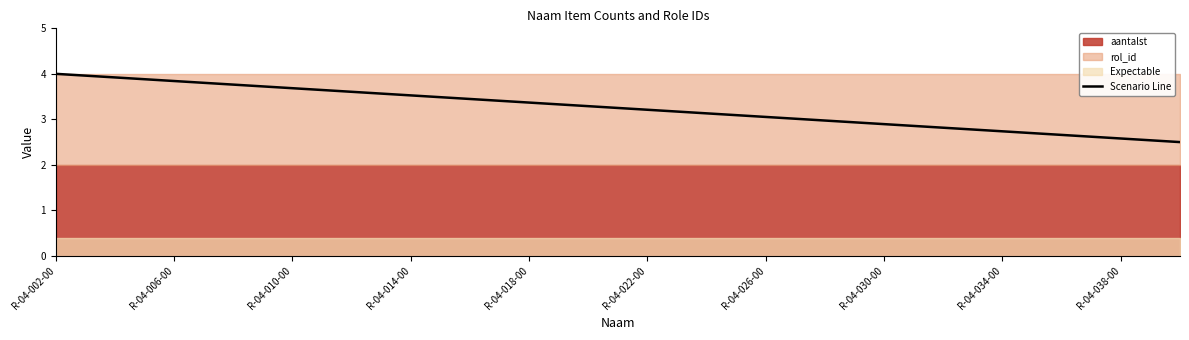

The Scenario Line series shows 2.0 at R-04-002-00. True or false?

False